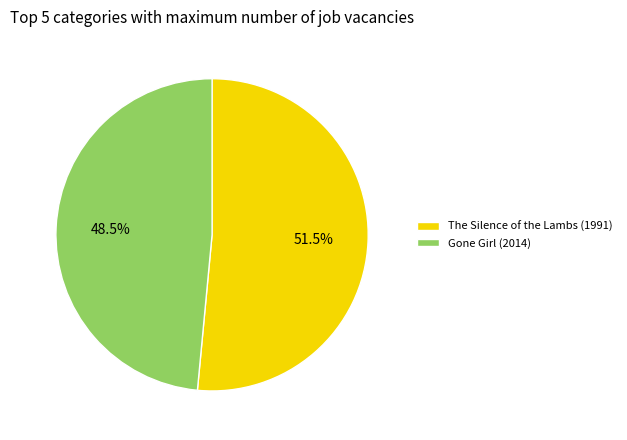

Approximately how many times larger is the value at Gone Girl (2014) compared to The Silence of the Lambs (1991)?

0.9